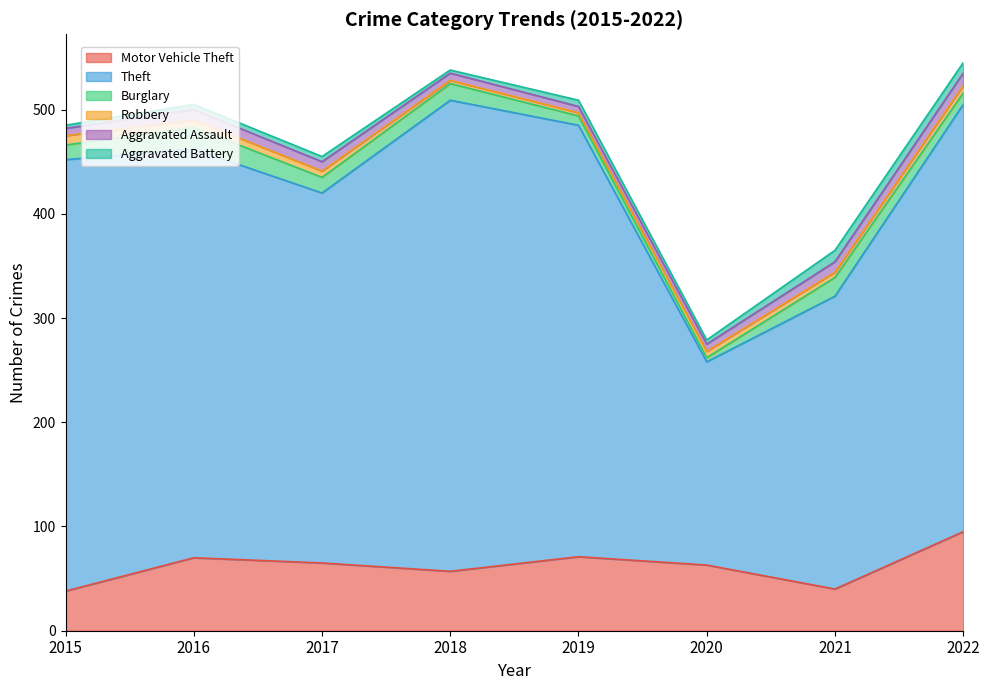

Which label corresponds to the largest value in the chart?

2018